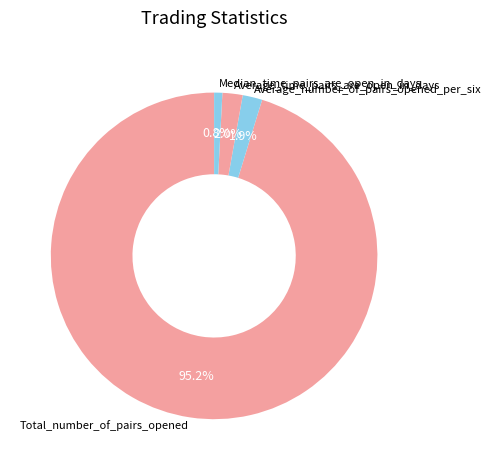

Count the number of slices in the pie.

4